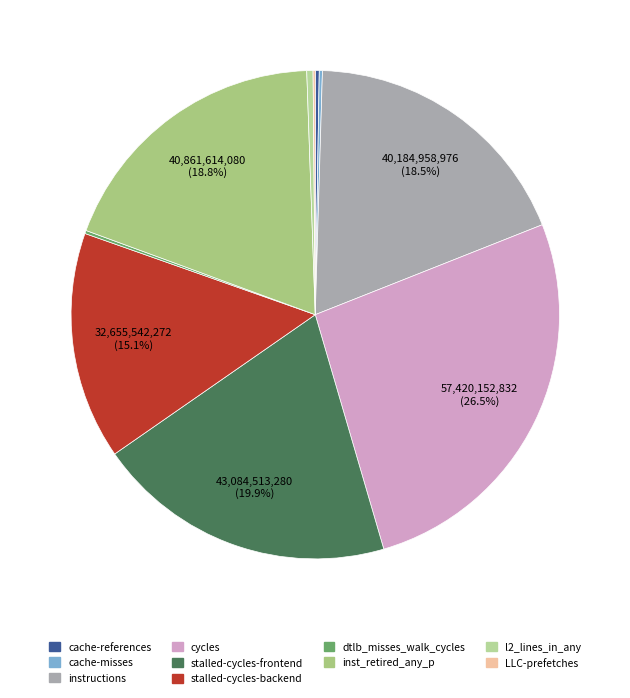

Is the sum of cache-references and instructions greater than half?

No